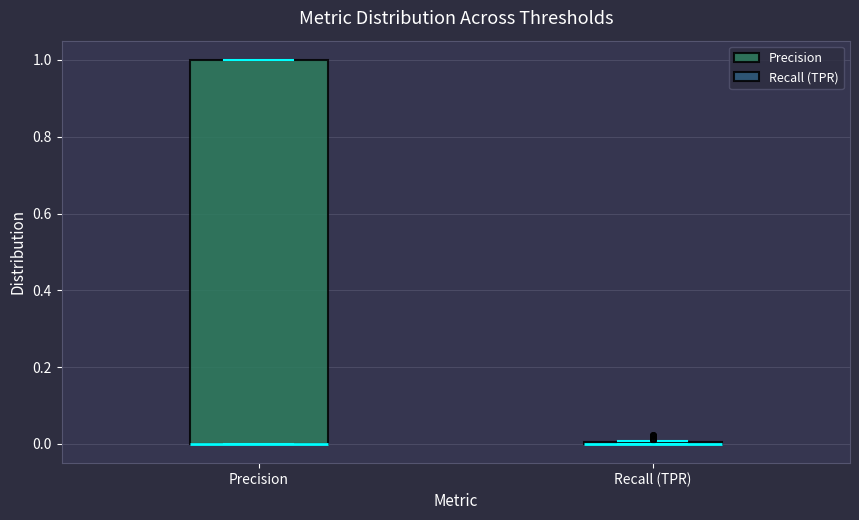

Reading left to right, transcribe this box plot: for each box, give where its median line is, the range the box spans, and where its two whiskers end, as read against the y-axis. The values are not printed on the chart, so give them approximately, as read against the axis.

Precision: median 0 (drawn on the box's lower edge), box 0 to 1, whiskers 0 to 1
Recall (TPR): box collapsed to a line at 0, whiskers 0 to 0